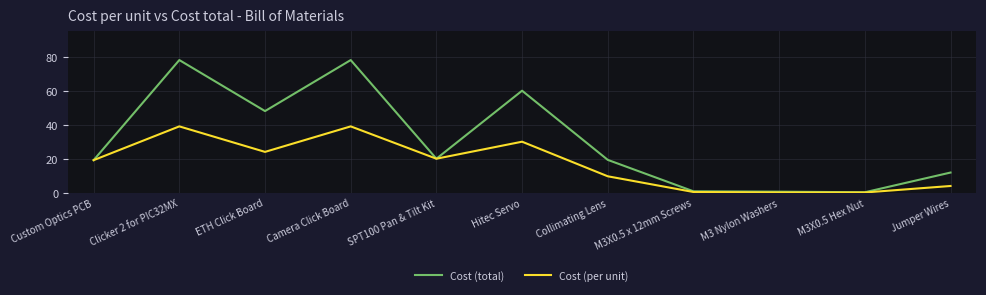

What is the difference between the Cost (total) values at Camera Click Board and Hitec Servo?

18.0